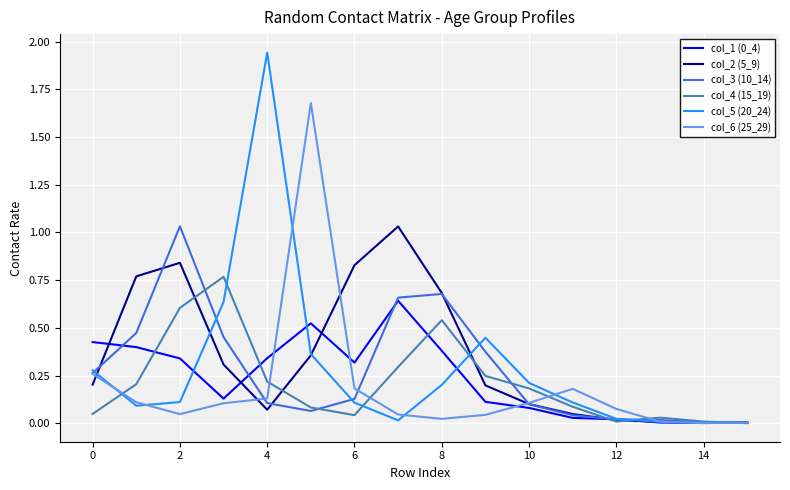

Which series has the largest range (max minus min)?

col_5 (20_24)